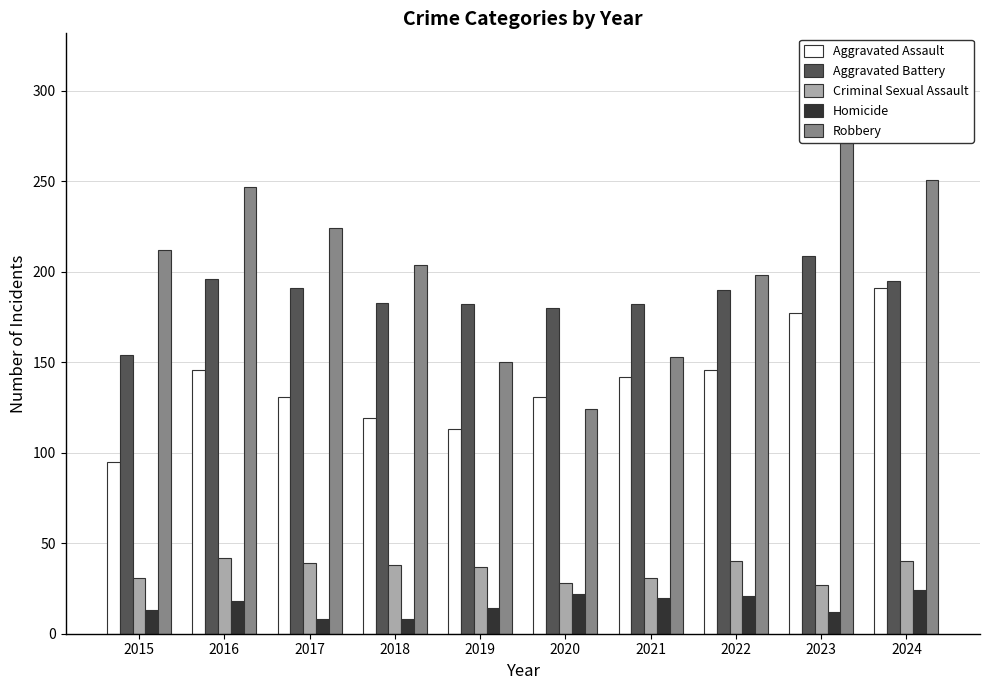

How many data points does each series have?

10